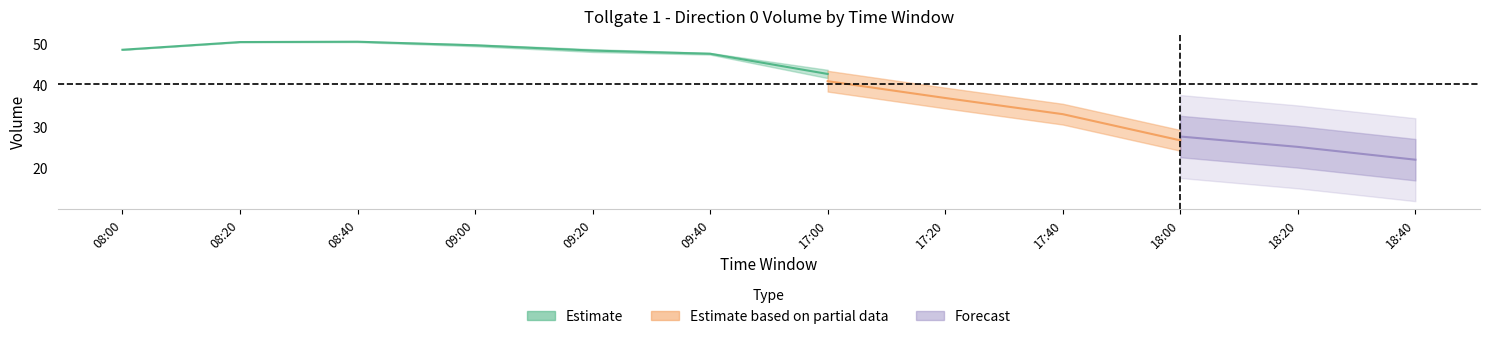

At which category does the chart reach its peak across all series?

08:20